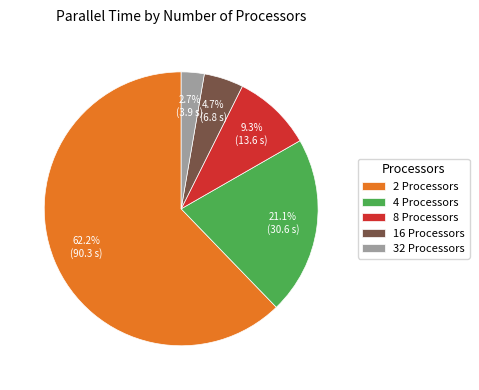

Is 2 the majority of the pie?

Yes